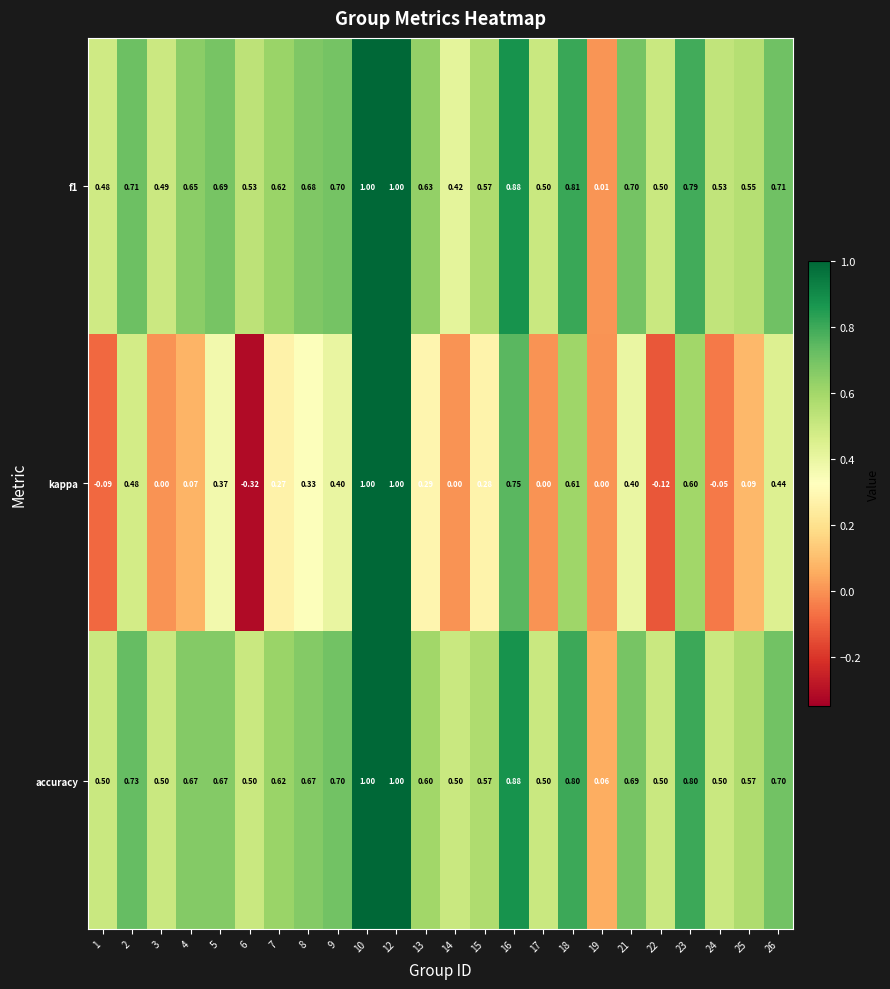

Which series has the largest total across all categories?

accuracy